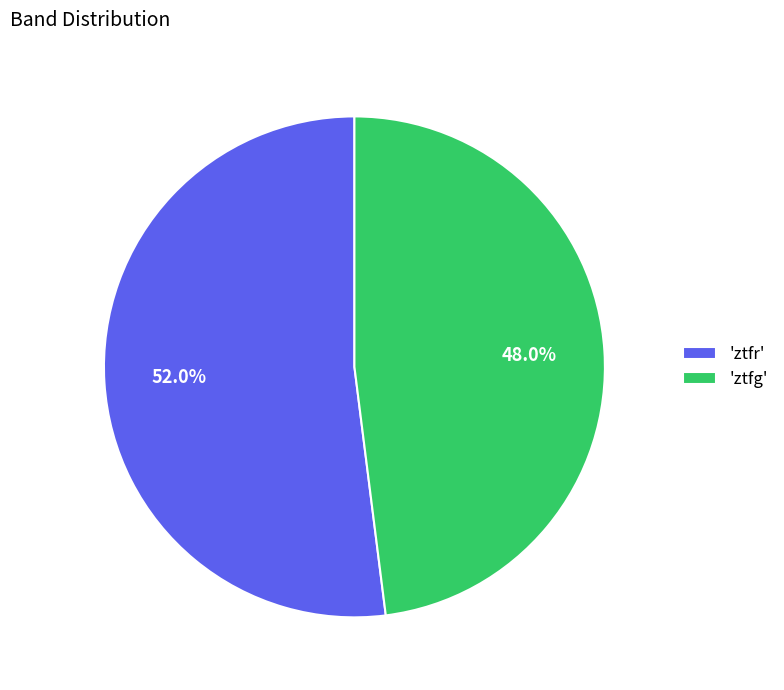

Which category has the smallest portion of the pie?

'ztfg'